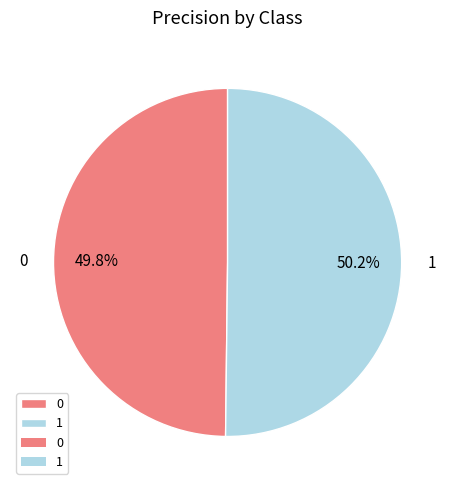

Is it true that 0 is 37% of the pie?

False